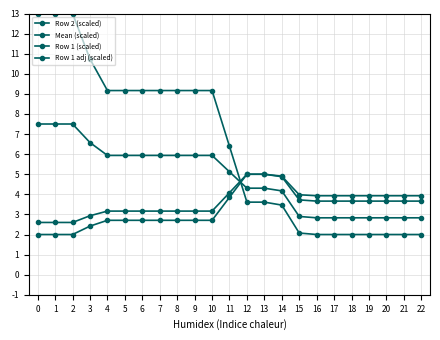

The Row 1 (scaled) series shows 3.7 at 19. True or false?

True